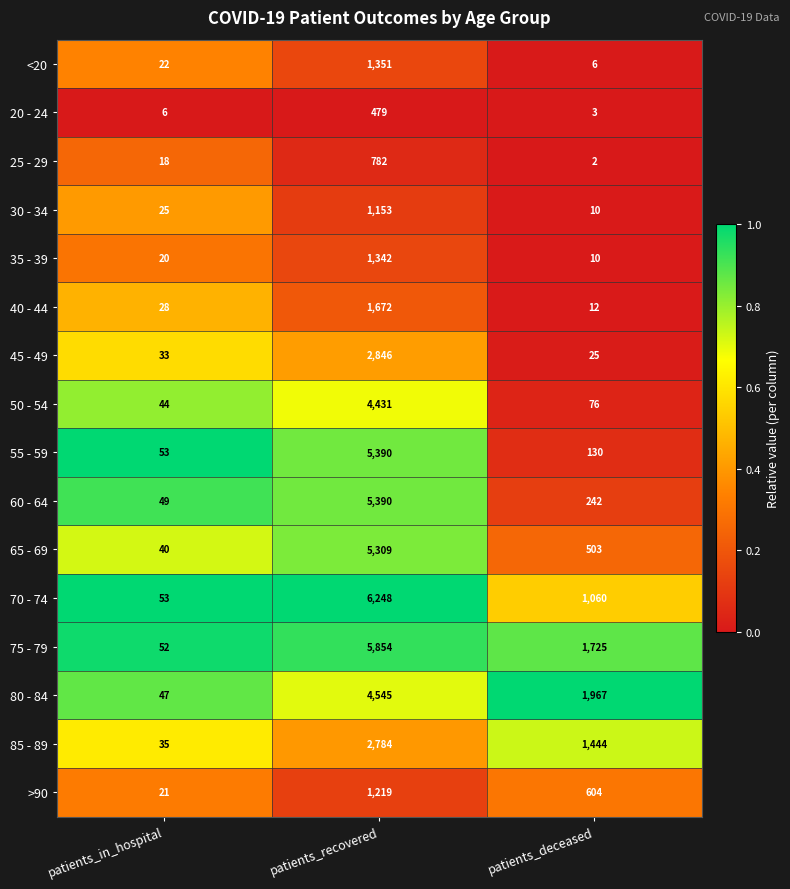

What is the difference between the 30 - 34 values at patients_in_hospital and patients_deceased?

15